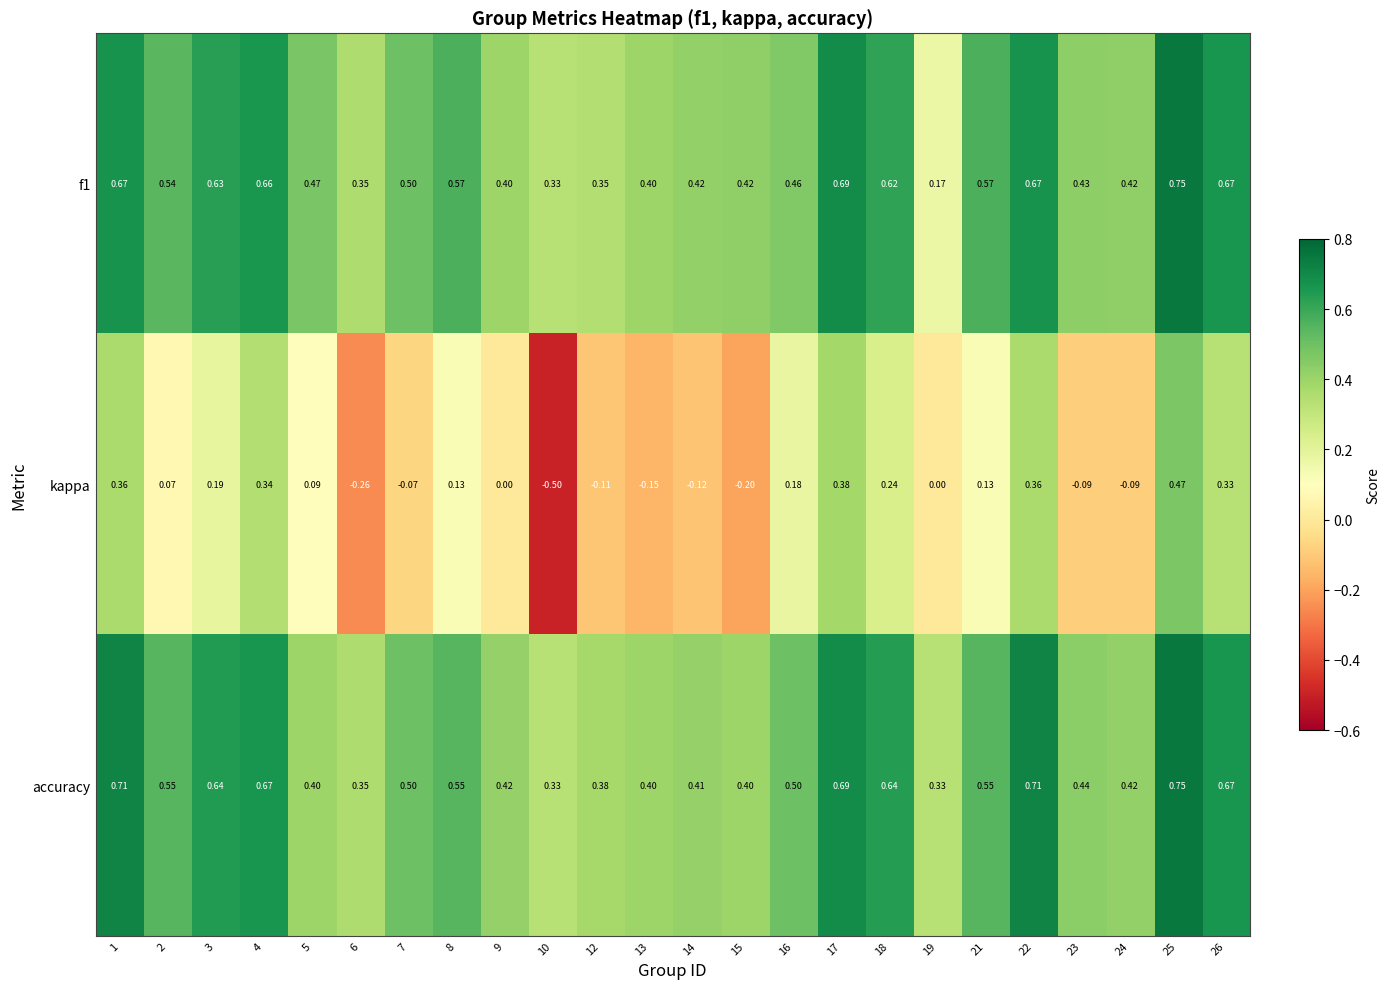

Which series has the largest range (max minus min)?

kappa